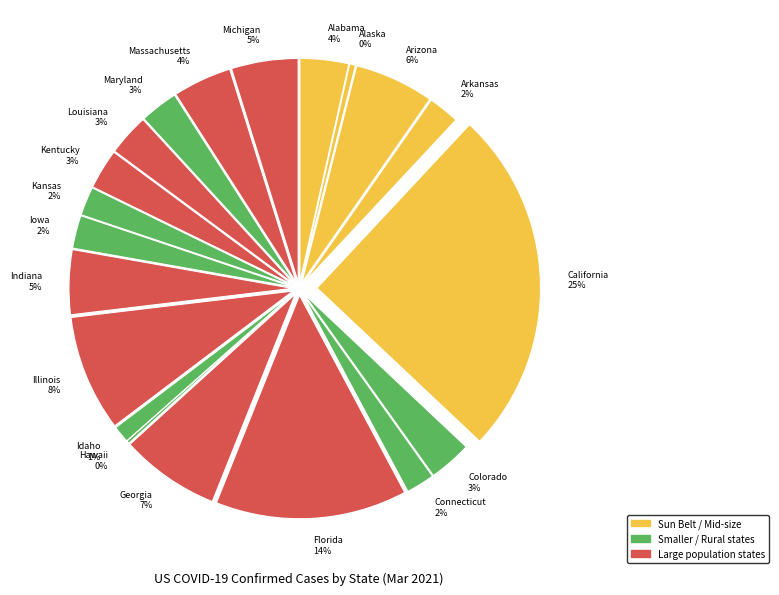

How many segments does this pie chart have?

20